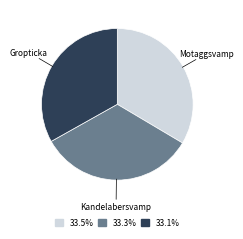

Do Gropticka and Kandelabersvamp together represent more than half of the pie?

Yes